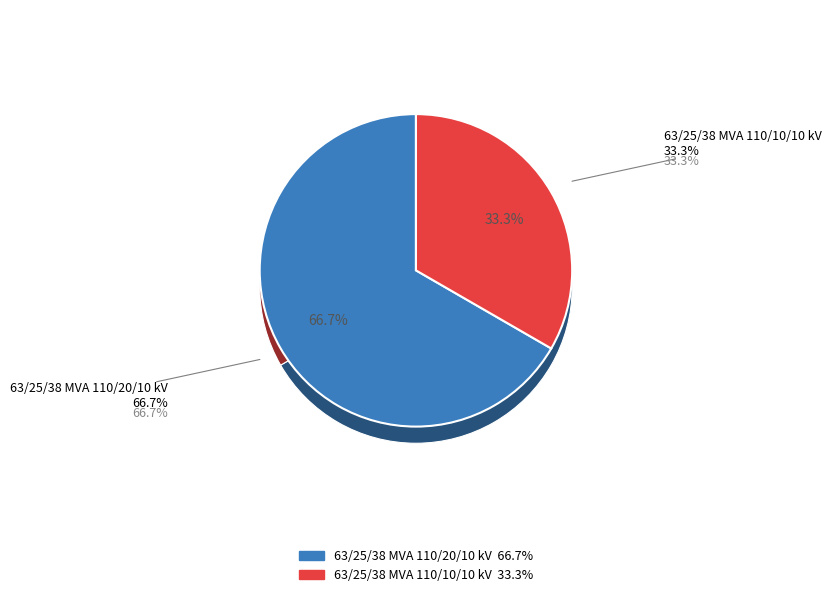

To the nearest percent, what is the difference between the 63/25/38 MVA 110/20/10 kV and 63/25/38 MVA 110/10/10 kV slice percentages?

33%